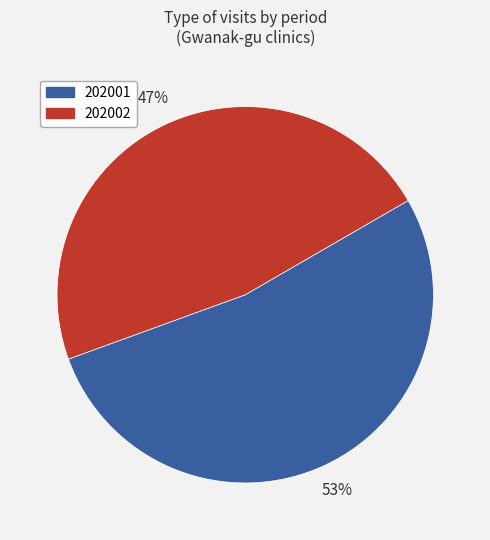

How many slices are in this pie chart?

2